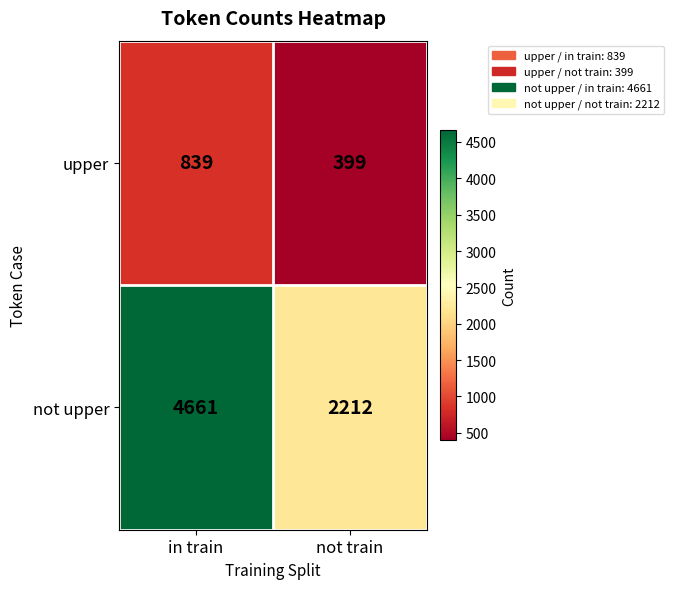

What is the sum of all upper values?

1238